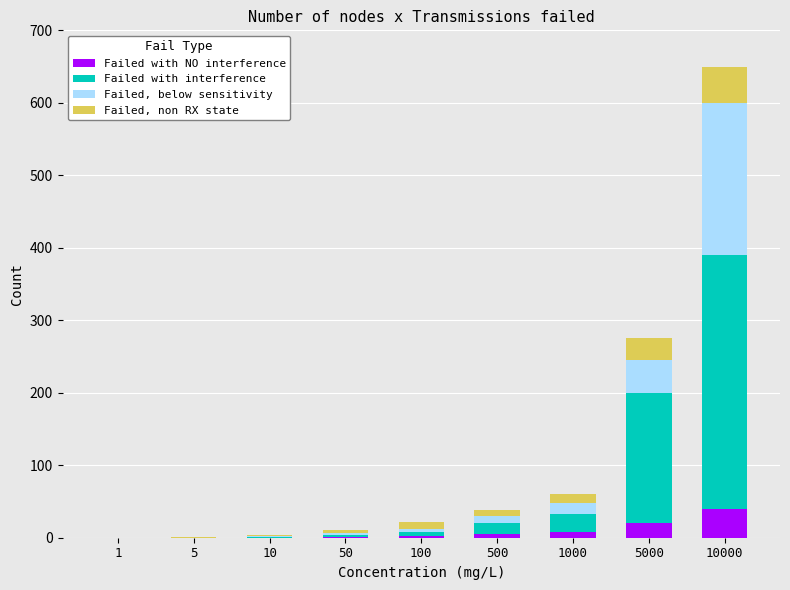

True or false: Failed with NO interference has a value of 0 at 1.

True